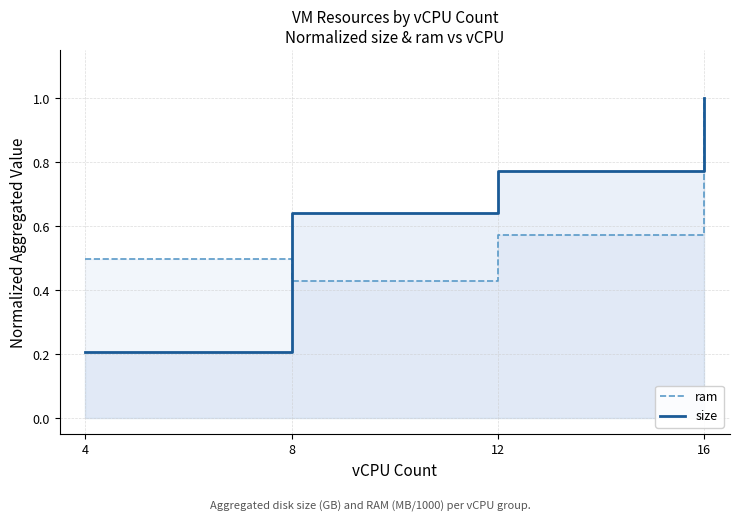

Reading left to right, transcribe all the data shown in this chart.

ram: 0.5	0.4	0.6	1.0
size: 0.2	0.6	0.8	1.0